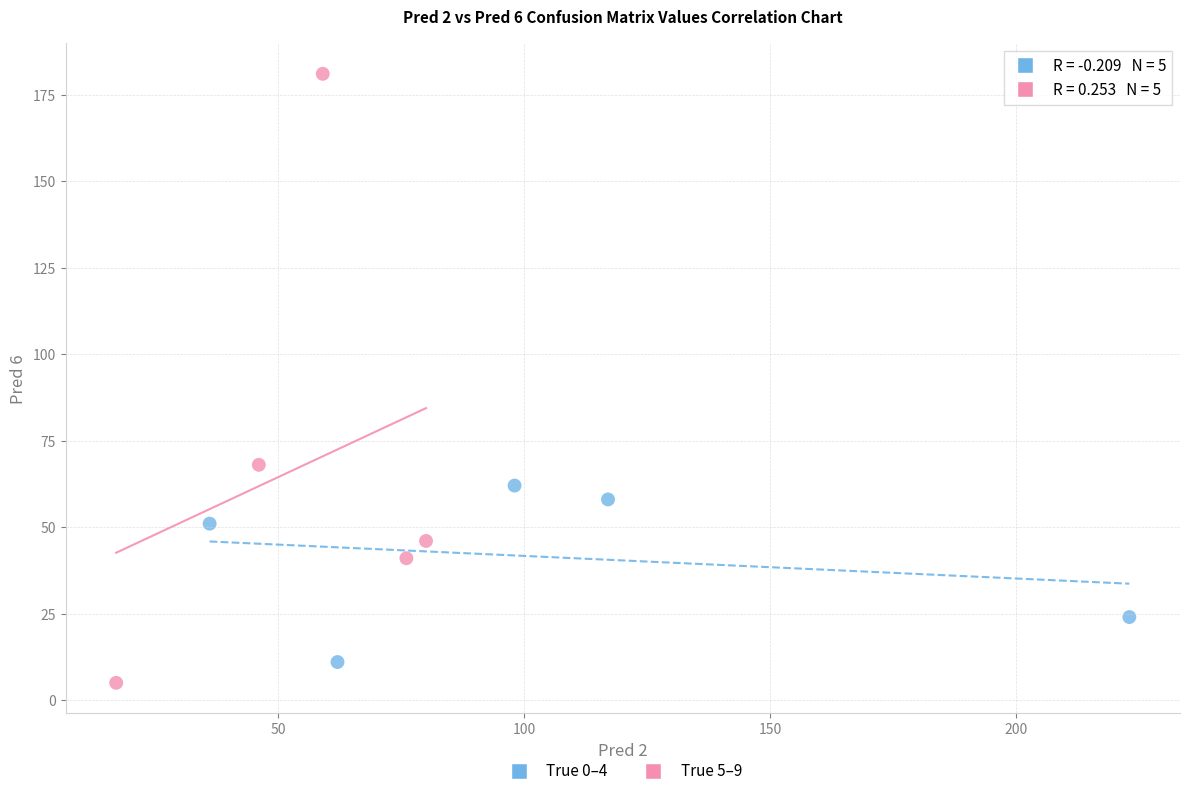

Which series reaches the maximum Y coordinate?

True 5–9